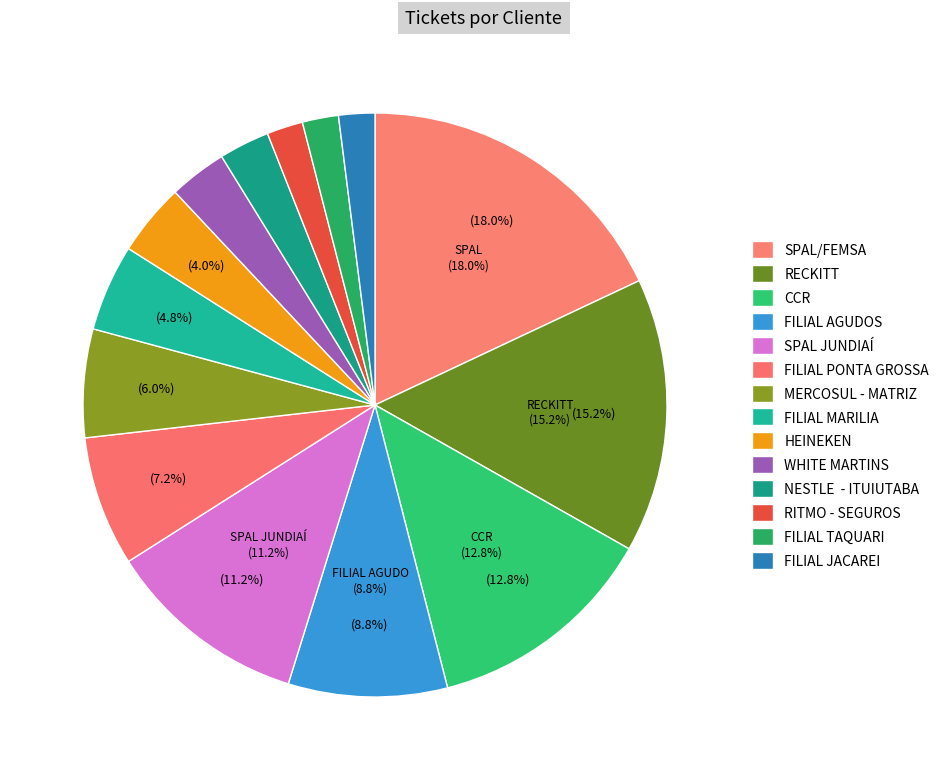

To the nearest percent, what percentage of the pie is SPAL/FEMSA?

18%